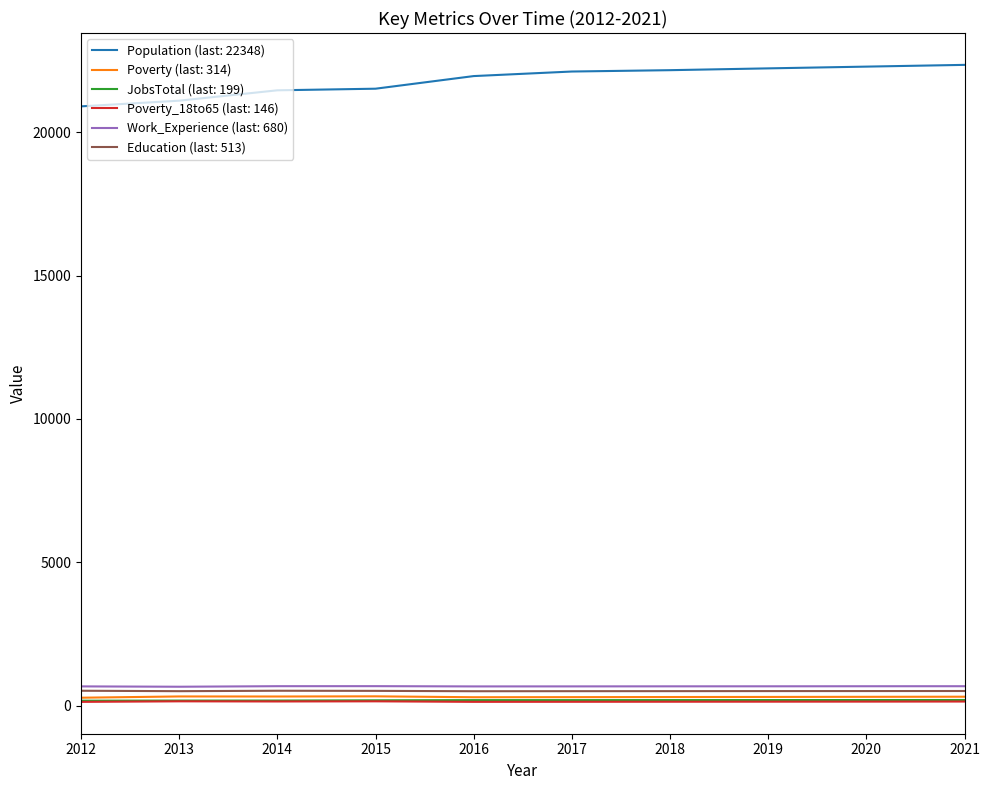

Is it true that Poverty_18to65 (last: 146) equals 143 at 2020?

True